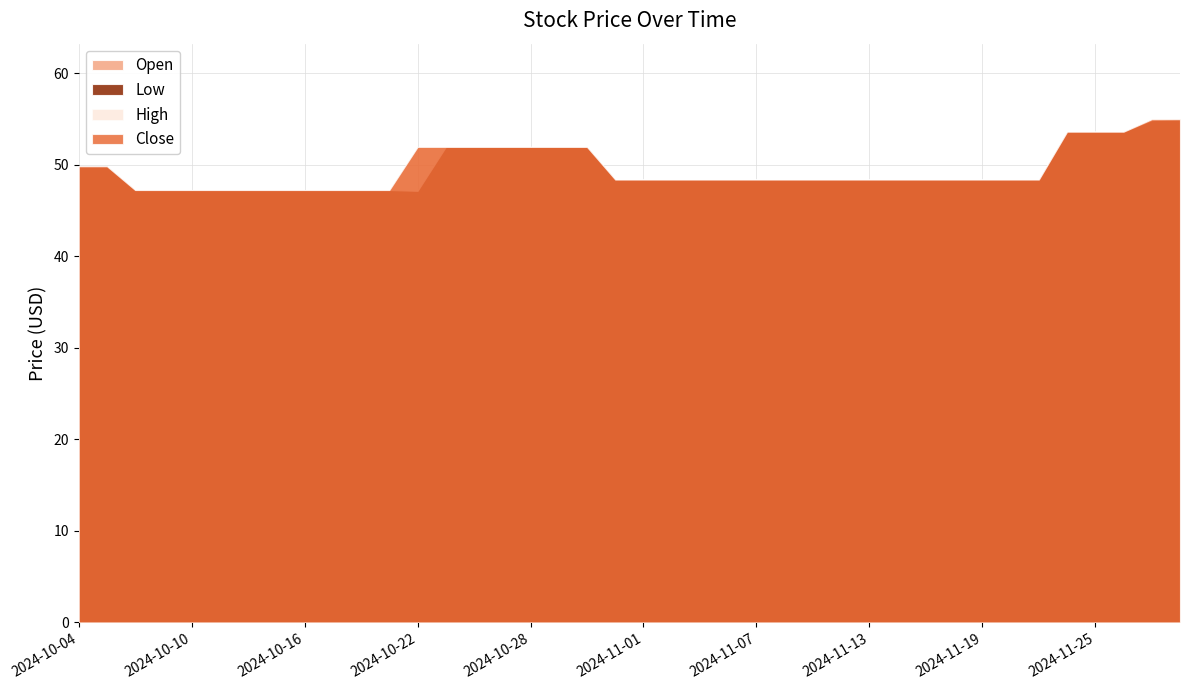

What is the sum of all High values?

1981.1